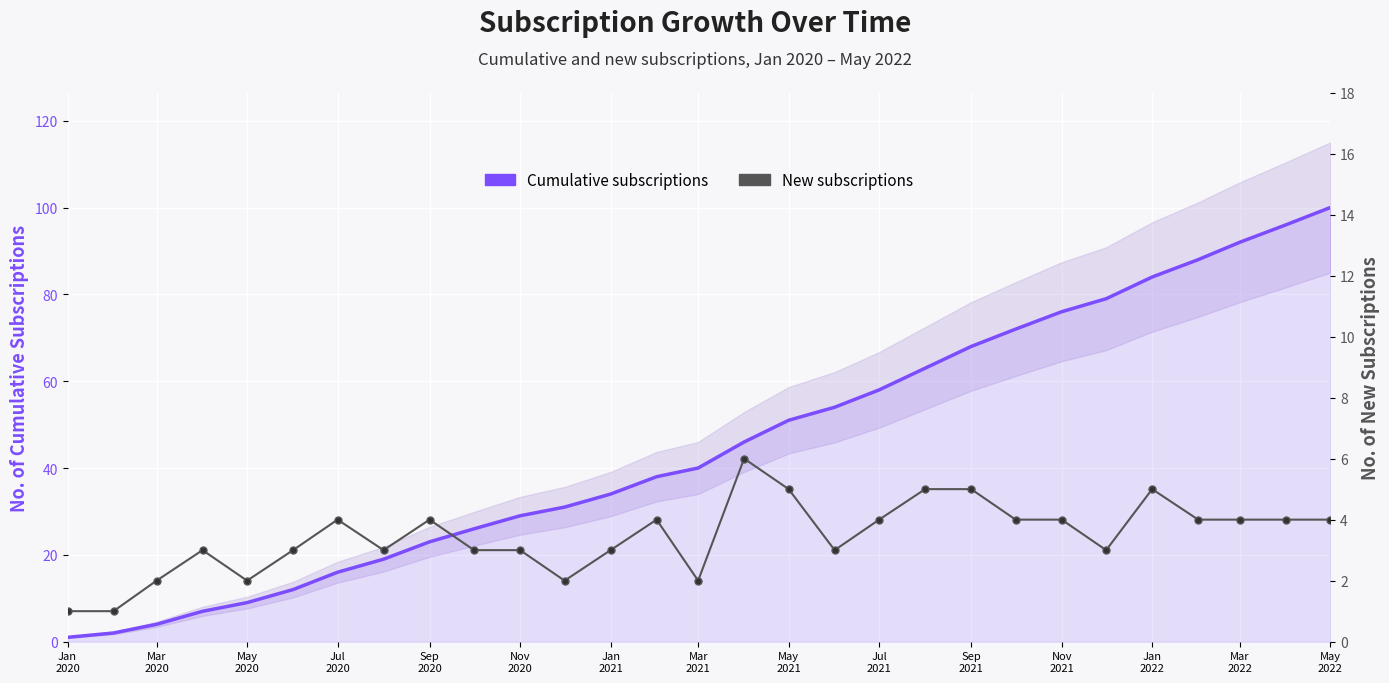

True or false: Cumulative subscriptions and New subscriptions cross at least once.

False